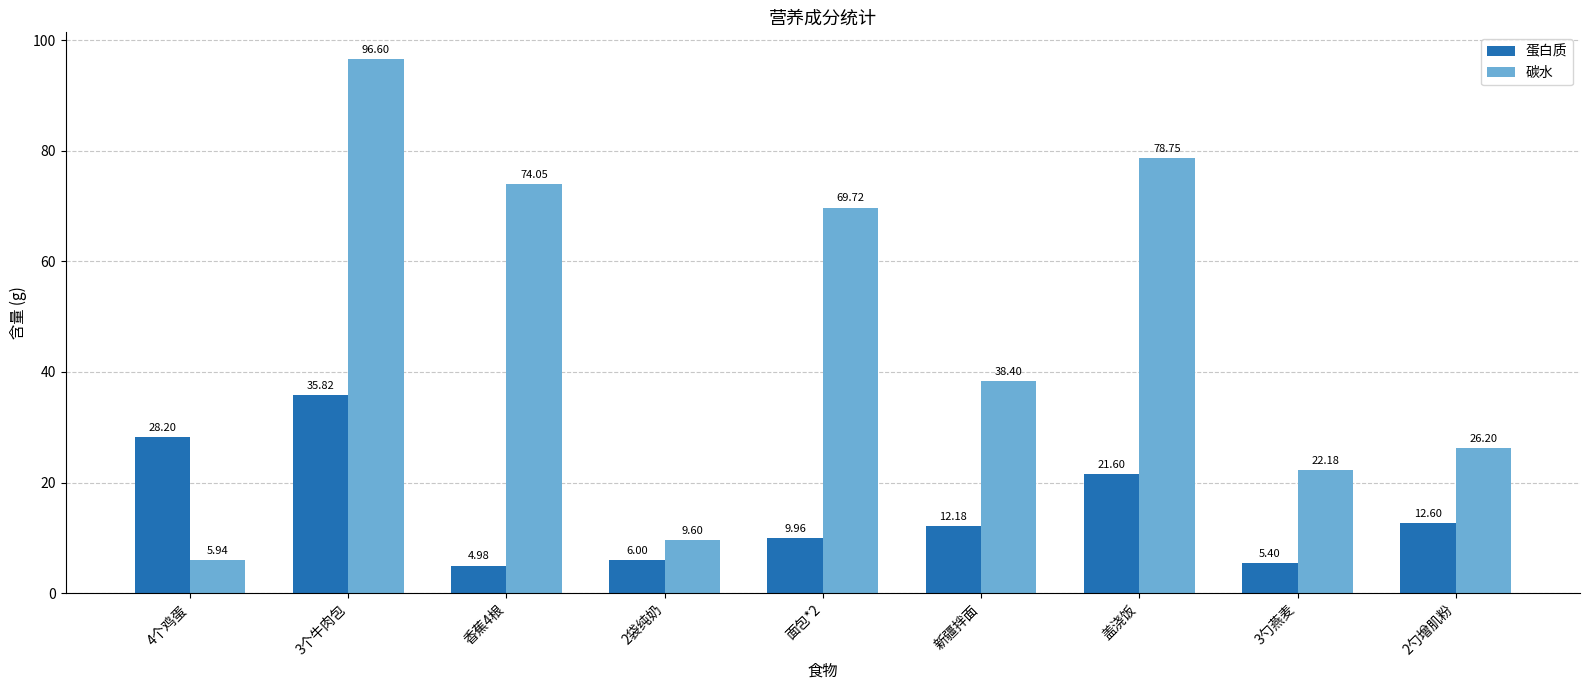

At which label is 碳水 closest to 51?

新疆拌面